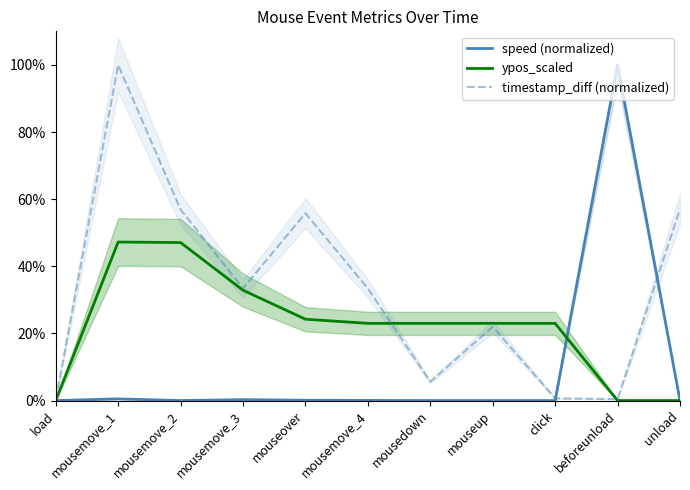

After their last crossing, which series has the higher values: speed (normalized) or timestamp_diff (normalized)?

timestamp_diff (normalized)